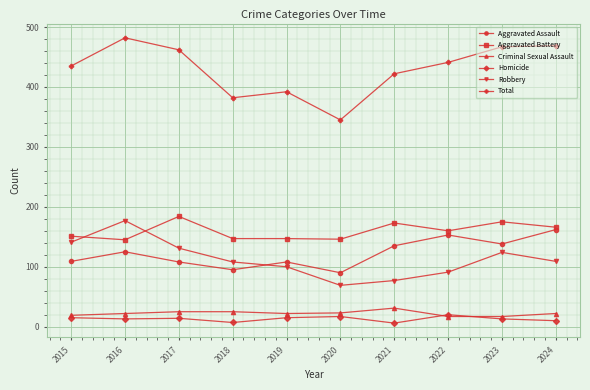

Does the chart have visible grid lines?

Yes